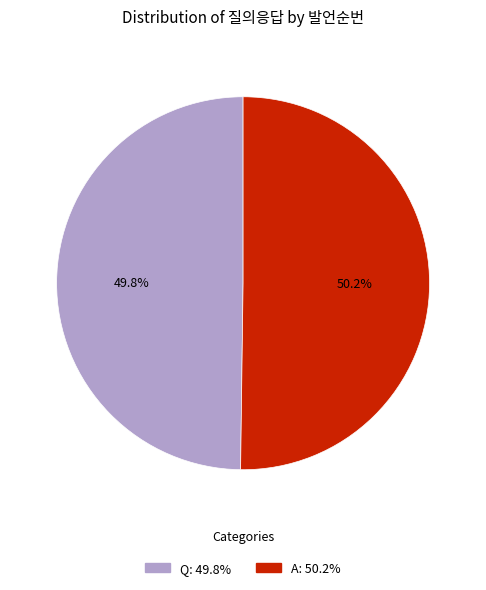

How many segments does this pie chart have?

2